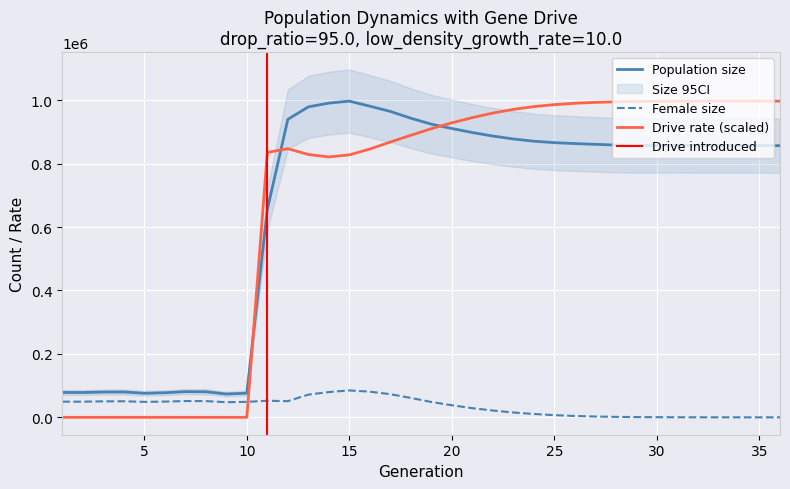

List the series in order of their peak value, lowest first.

female_size, size, rate_dr